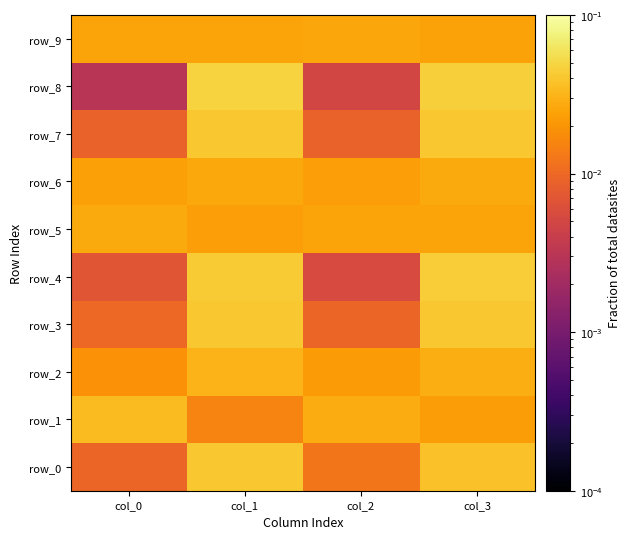

What is the total value across all series at col_1?

0.3